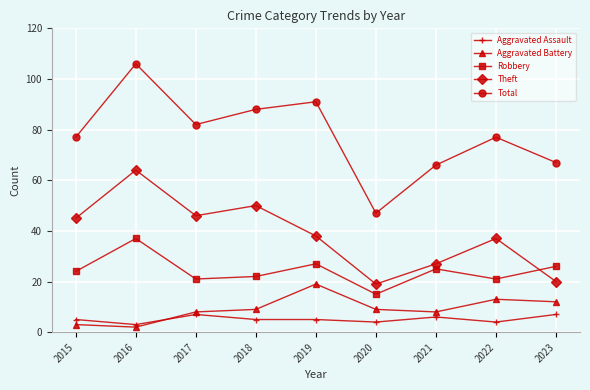

Reading left to right, transcribe all the data shown in this chart.

Aggravated Assault: 5	3	7	5	5	4	6	4	7
Aggravated Battery: 3	2	8	9	19	9	8	13	12
Robbery: 24	37	21	22	27	15	25	21	26
Theft: 45	64	46	50	38	19	27	37	20
Total: 77	106	82	88	91	47	66	77	67